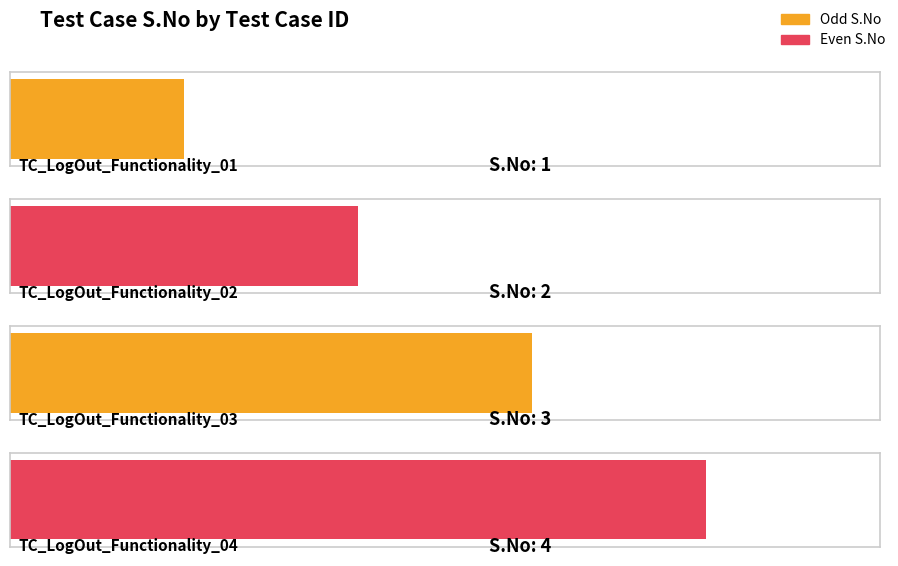

Does the chart contain stacked bars?

No